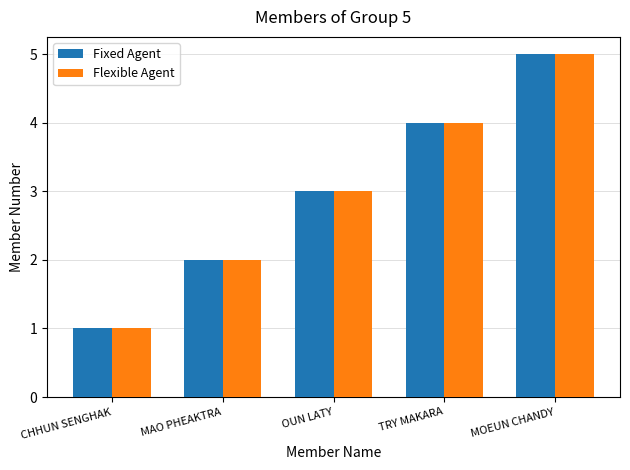

Reading left to right, transcribe all the data shown in this chart.

Fixed Agent: 1	2	3	4	5
Flexible Agent: 1	2	3	4	5